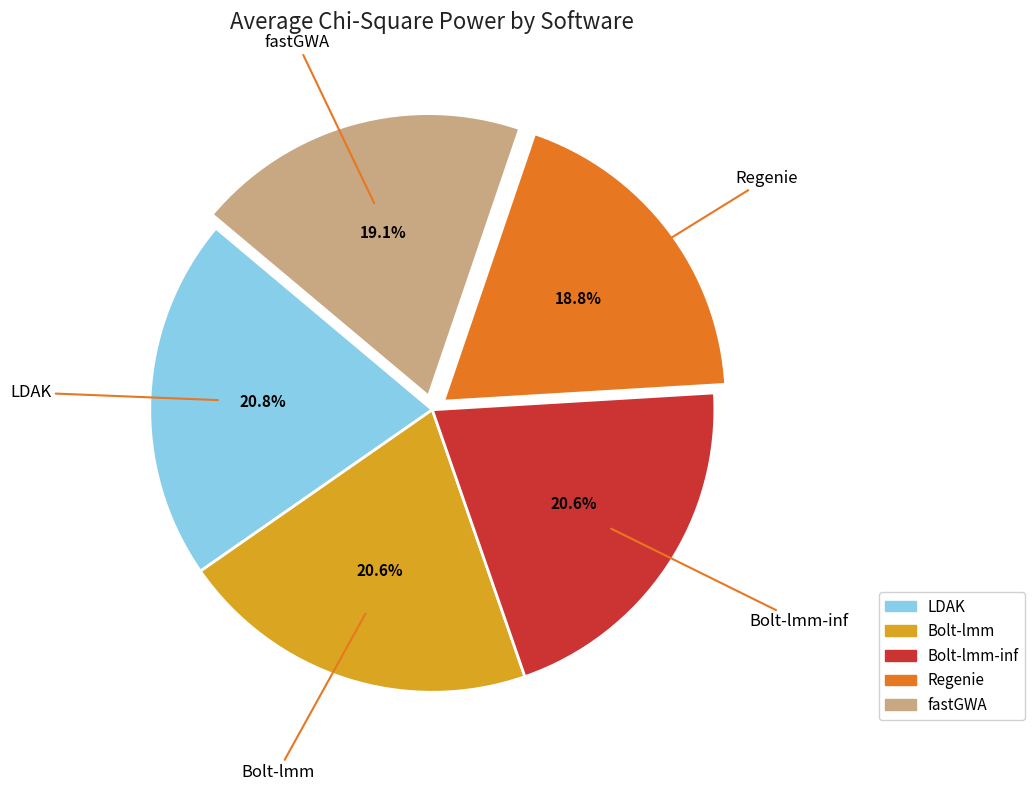

Count the number of slices in the pie.

5